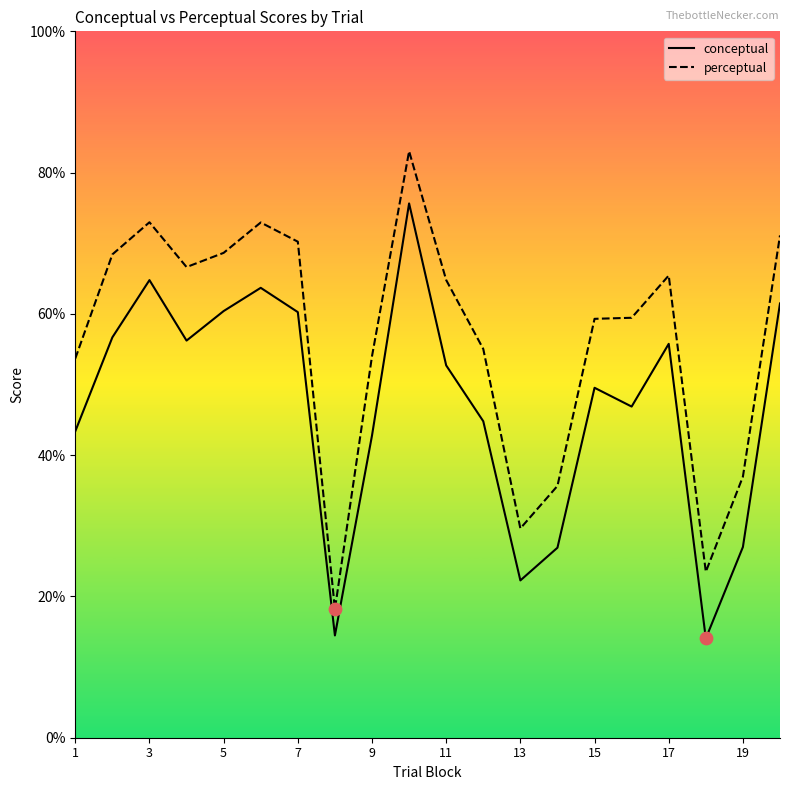

What is the total value across all series at 5?

129.0